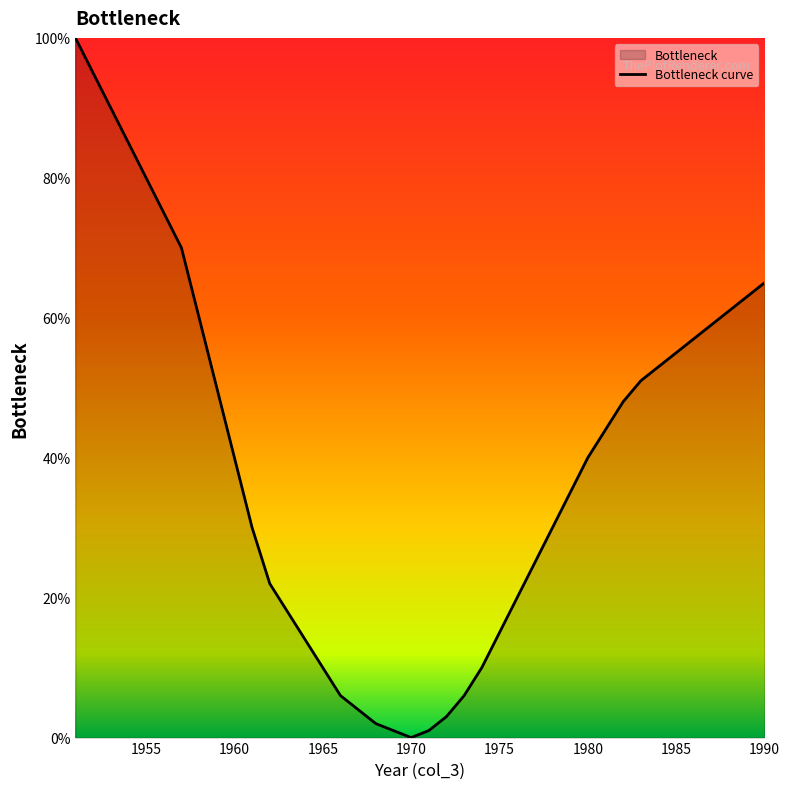

What is the greatest value displayed?

100